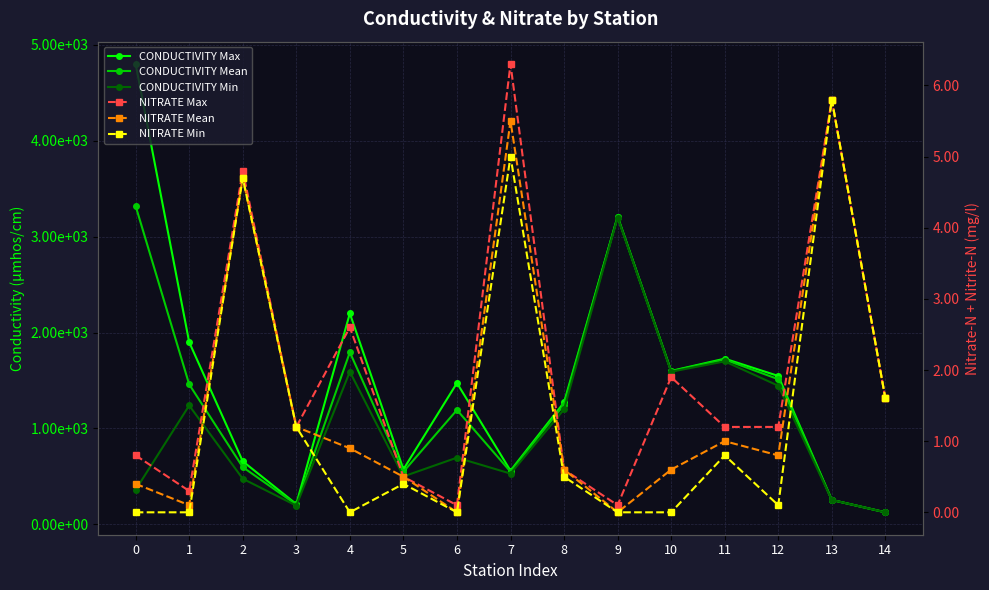

Is the value of NITRATE Min at 1 greater than the value of CONDUCTIVITY Min at 1?

No